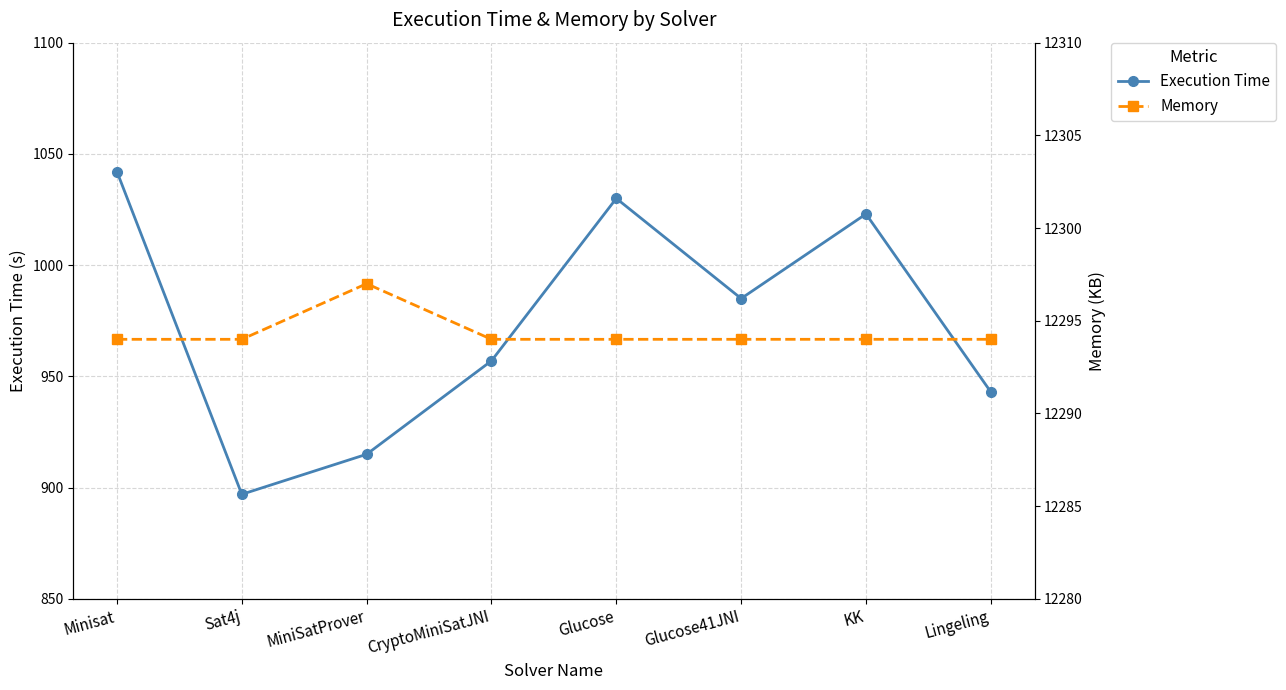

At how many categories does at least one series exceed 6786?

8